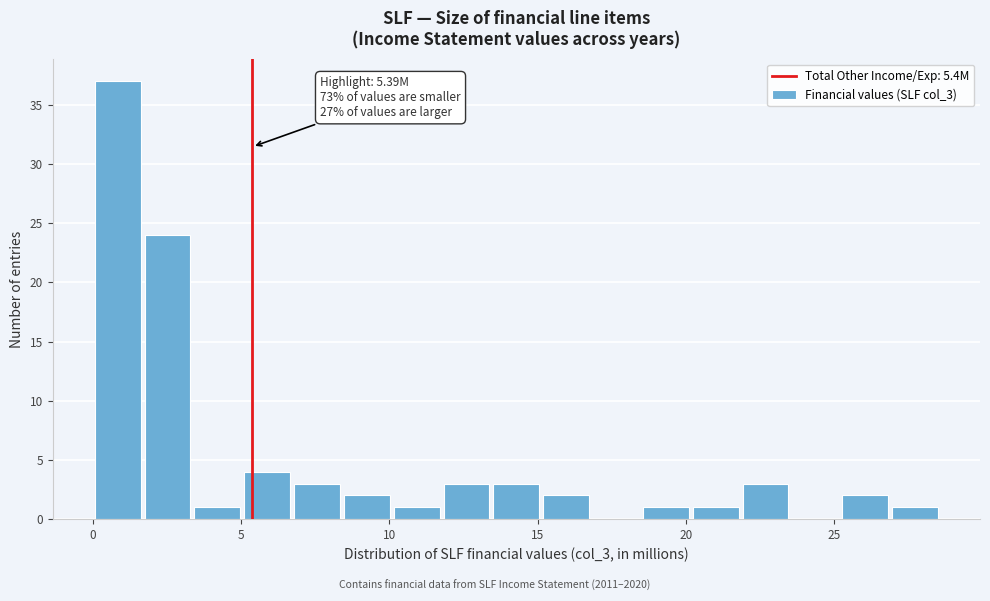

Around what value on the x-axis is the tallest bar? Give the approximate position of its centre, as read against the axis.

1.0